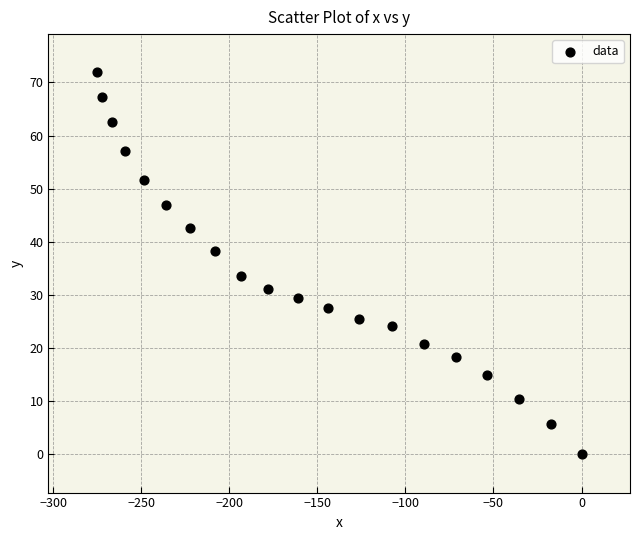

What is the range of X values (max minus min)?

275.1